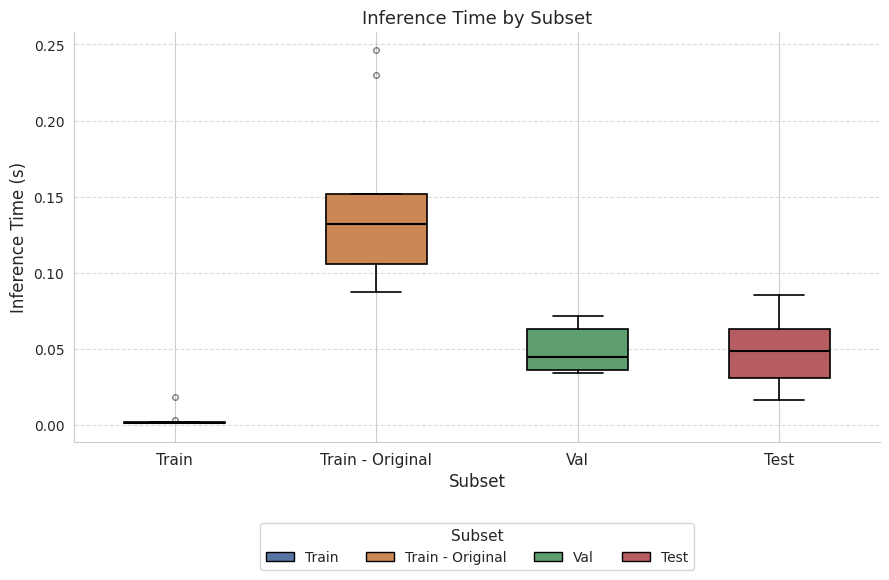

Reading left to right, read every box against the y-axis: the position of its median line, the range the box covers, and the ends of its whiskers. The values are not printed on the chart, so give them approximately, as read against the axis.

Train: box collapsed to a line at 0.000, whiskers 0.000 to 0.000
Train - Original: median 0.130, box 0.105 to 0.150, whiskers 0.085 to 0.150
Val: median 0.045, box 0.035 to 0.065, whiskers 0.035 (just below the box's lower edge) to 0.070
Test: median 0.050, box 0.030 to 0.065, whiskers 0.015 to 0.085